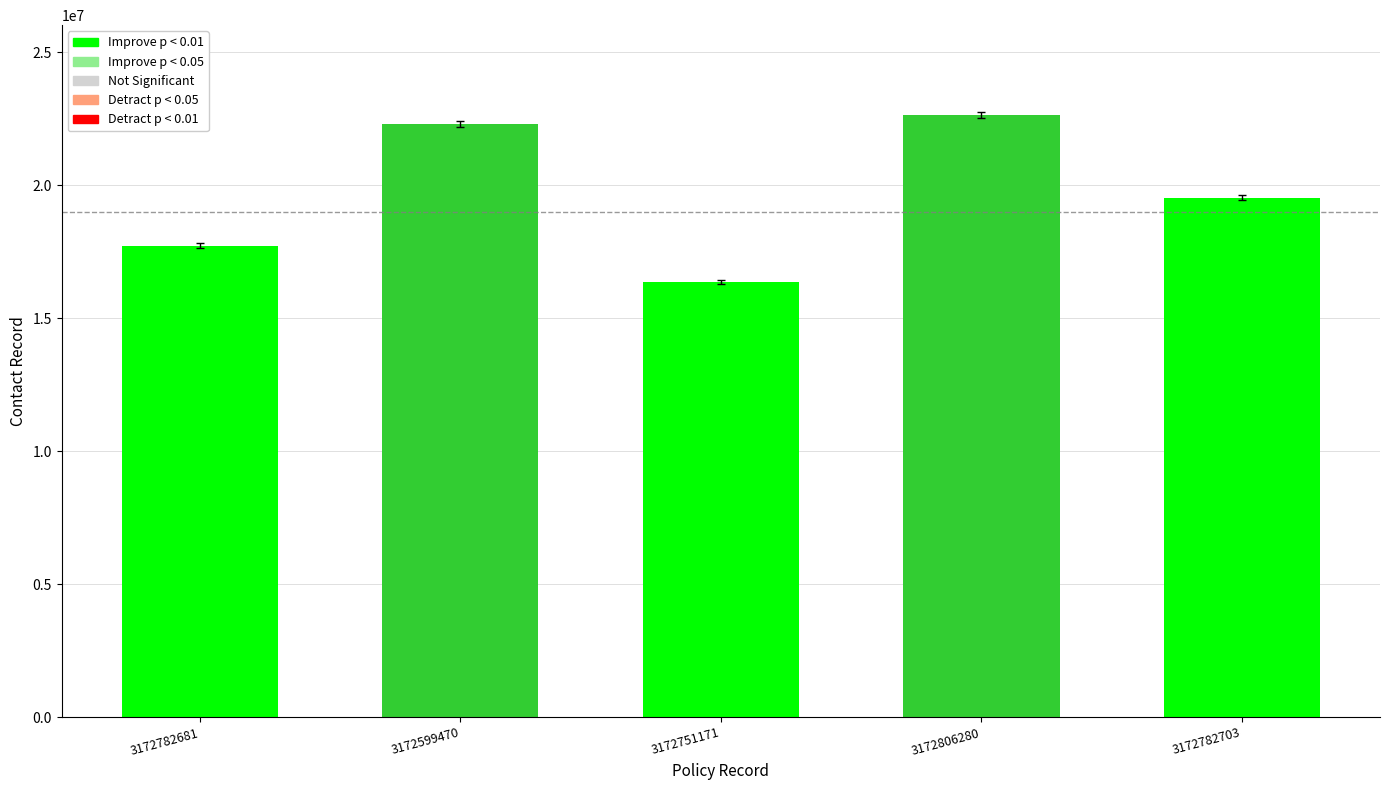

What is the change in value from 3172806280 to 3172782703?

-3094700